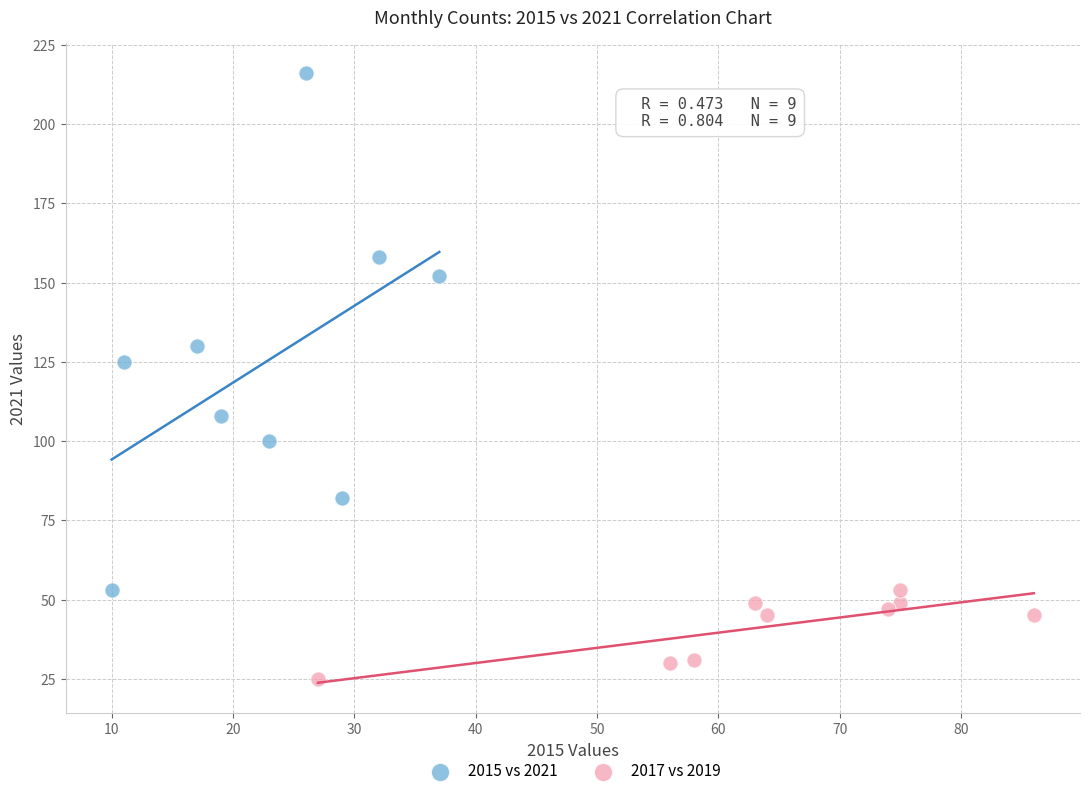

Which series reaches the minimum Y coordinate?

2017 vs 2019